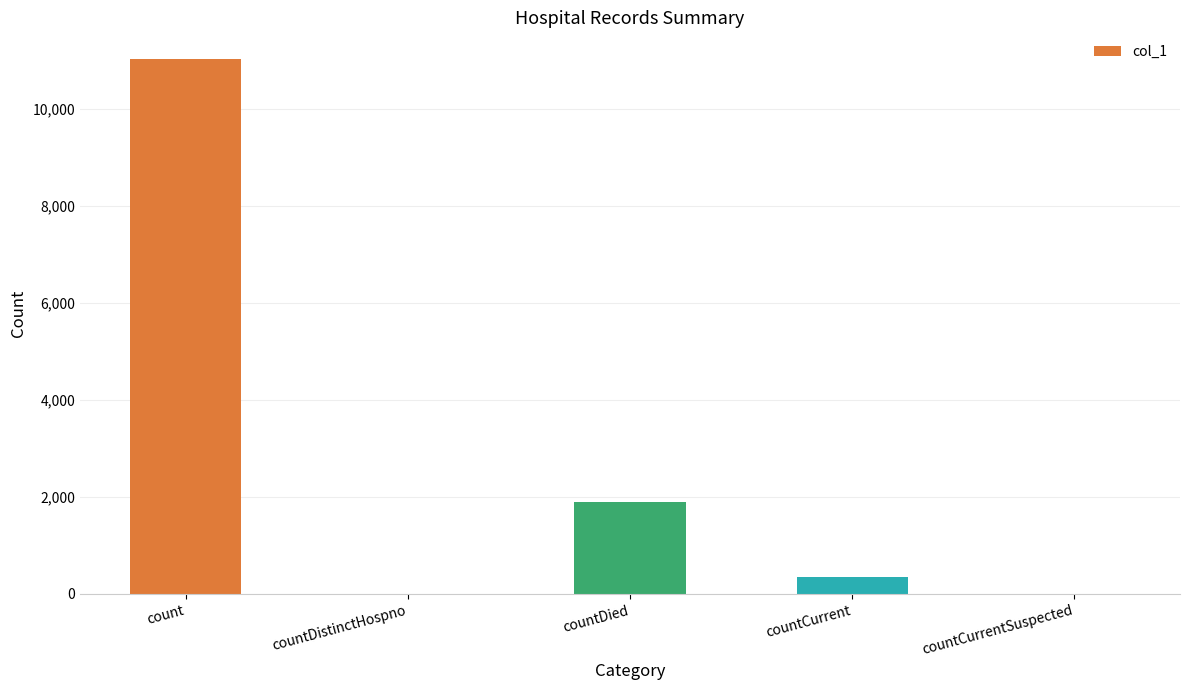

Which label corresponds to the largest value in the chart?

count